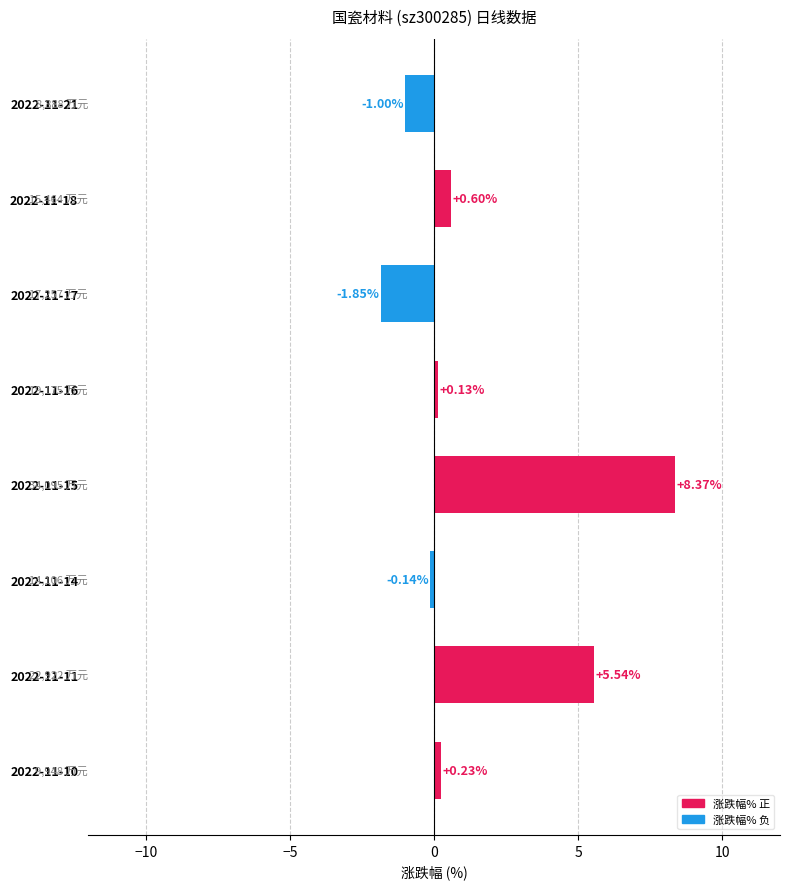

How many values are below zero?

3